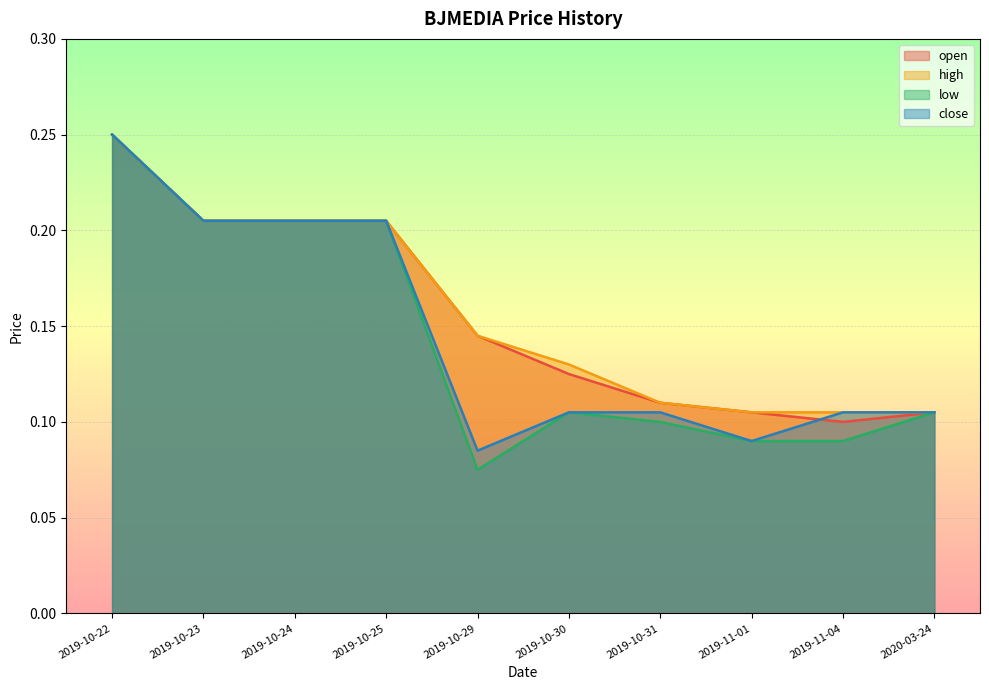

What is the difference between the maximum and minimum values in the close series?

0.2